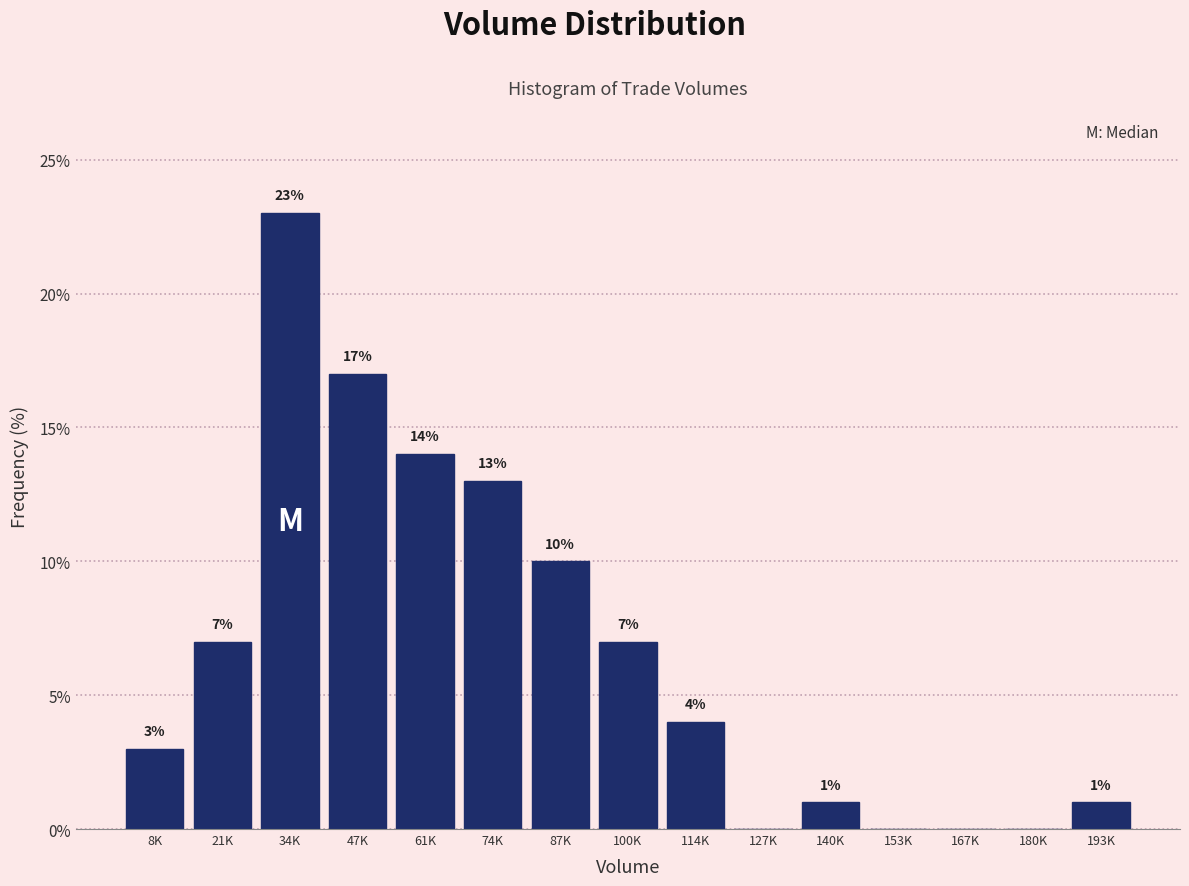

Reading left to right, what are all the values shown in this chart?

8K=3.0	21K=7.0	34K=23.0	47K=17.0	61K=14.0	74K=13.0	87K=10.0	100K=7.0	114K=4.0	127K=0.0	140K=1.0	153K=0.0	167K=0.0	180K=0.0	193K=1.0